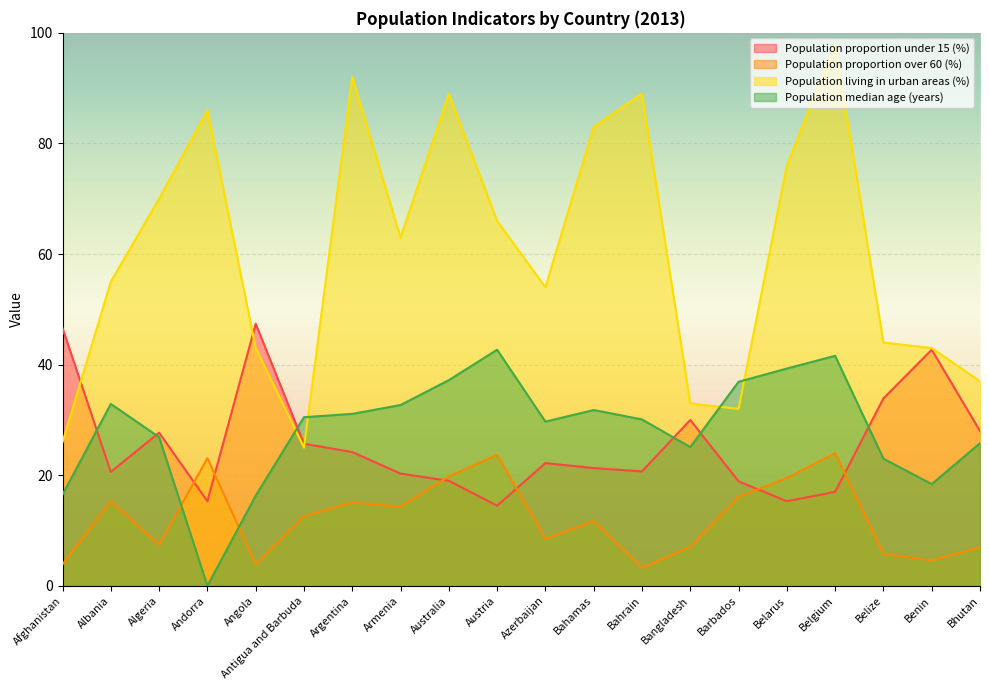

Reading left to right, what are all the values shown in this chart?

Population proportion under 15 (%): Afghanistan=46.6	Albania=20.6	Algeria=27.7	Andorra=15.3	Angola=47.4	Antigua and Barbuda=25.7	Argentina=24.2	Armenia=20.3	Australia=19.0	Austria=14.5	Azerbaijan=22.2	Bahamas=21.3	Bahrain=20.7	Bangladesh=30.0	Barbados=18.9	Belarus=15.3	Belgium=17.0	Belize=33.9	Benin=42.7	Bhutan=28.0
Population proportion over 60 (%): Afghanistan=3.9	Albania=15.3	Algeria=7.4	Andorra=23.1	Angola=3.9	Antigua and Barbuda=12.6	Argentina=15.1	Armenia=14.3	Australia=19.8	Austria=23.7	Azerbaijan=8.5	Bahamas=11.7	Bahrain=3.3	Bangladesh=7.0	Barbados=16.1	Belarus=19.5	Belgium=24.0	Belize=5.8	Benin=4.6	Bhutan=7.0
Population living in urban areas (%): Afghanistan=26.0	Albania=55.0	Algeria=70.0	Andorra=86.0	Angola=43.0	Antigua and Barbuda=25.0	Argentina=92.0	Armenia=63.0	Australia=89.0	Austria=66.0	Azerbaijan=54.0	Bahamas=83.0	Bahrain=89.0	Bangladesh=33.0	Barbados=32.0	Belarus=76.0	Belgium=98.0	Belize=44.0	Benin=43.0	Bhutan=37.0
Population median age (years): Afghanistan=16.5	Albania=32.9	Algeria=26.9	Andorra=0.0	Angola=16.3	Antigua and Barbuda=30.5	Argentina=31.1	Armenia=32.7	Australia=37.2	Austria=42.7	Azerbaijan=29.7	Bahamas=31.8	Bahrain=30.1	Bangladesh=25.1	Barbados=36.9	Belarus=39.3	Belgium=41.6	Belize=23.0	Benin=18.4	Bhutan=25.8